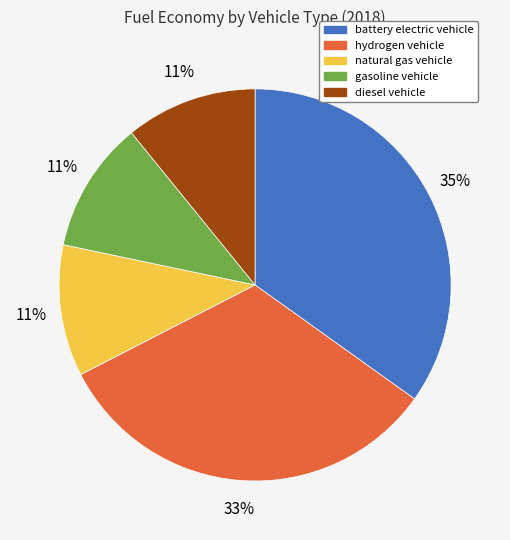

To the nearest percent, what is the average slice percentage?

20%